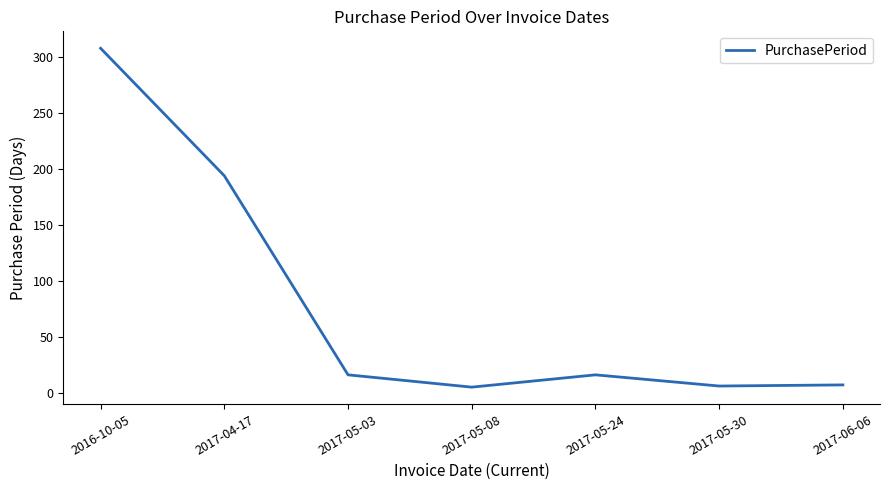

Does the chart have visible grid lines?

No